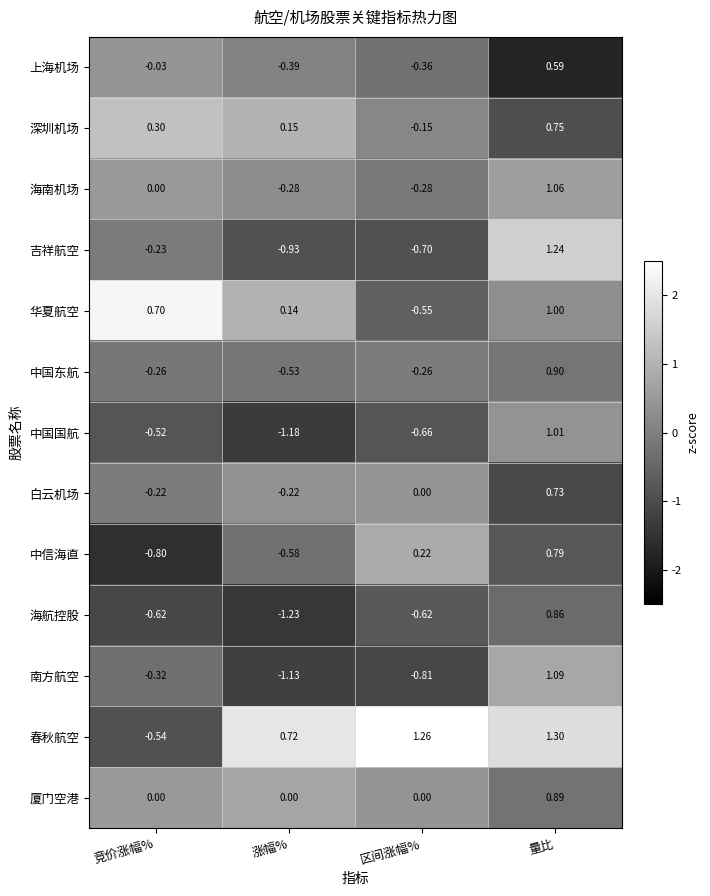

At which label does 中国东航 reach its minimum?

涨幅%